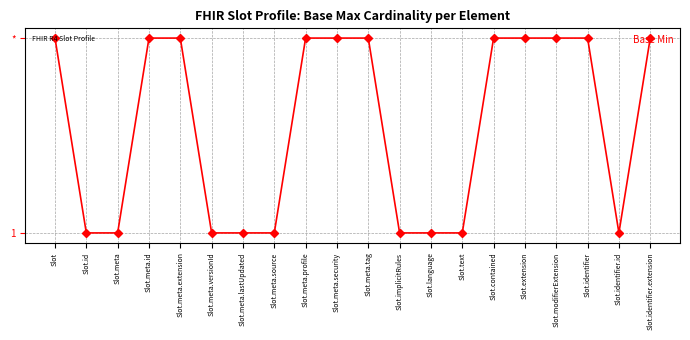

Is this an area chart (filled region under the line)?

No